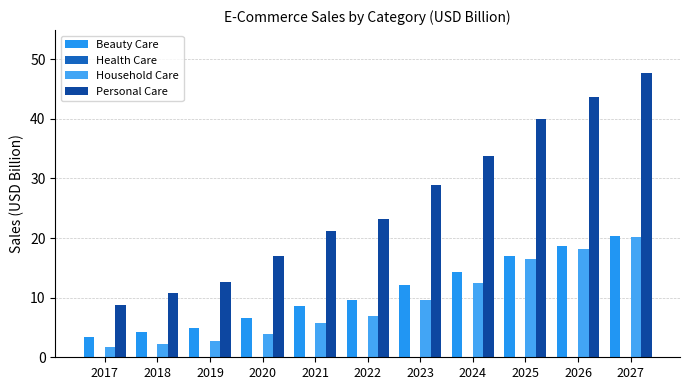

What is the difference between the maximum and second lowest values in the Household Care series?

18.0